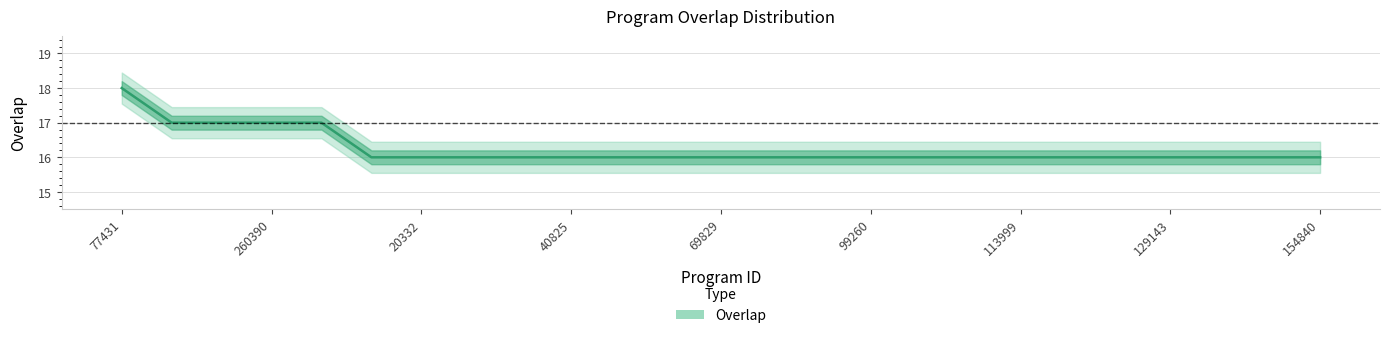

True or false: the data has more than 2 interior local peaks.

False